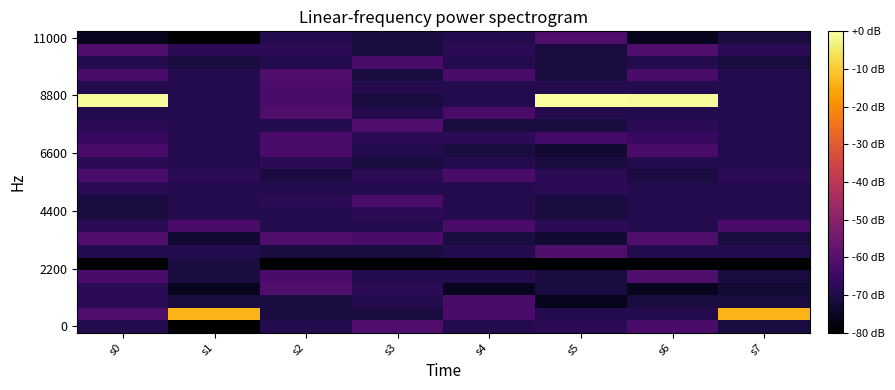

What is the greatest value displayed?

254